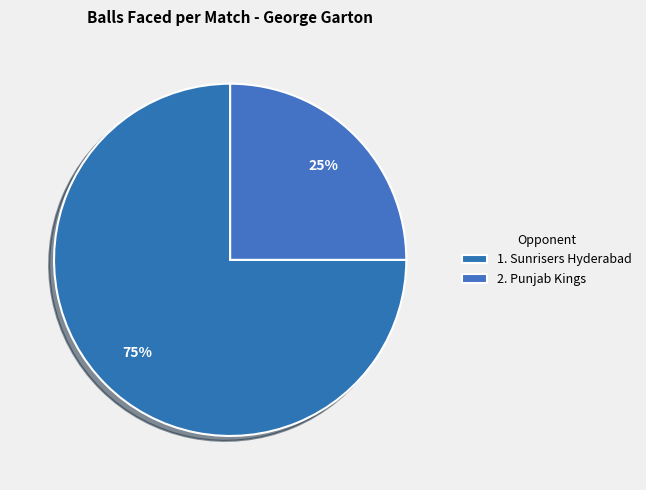

How many slices are in this pie chart?

2